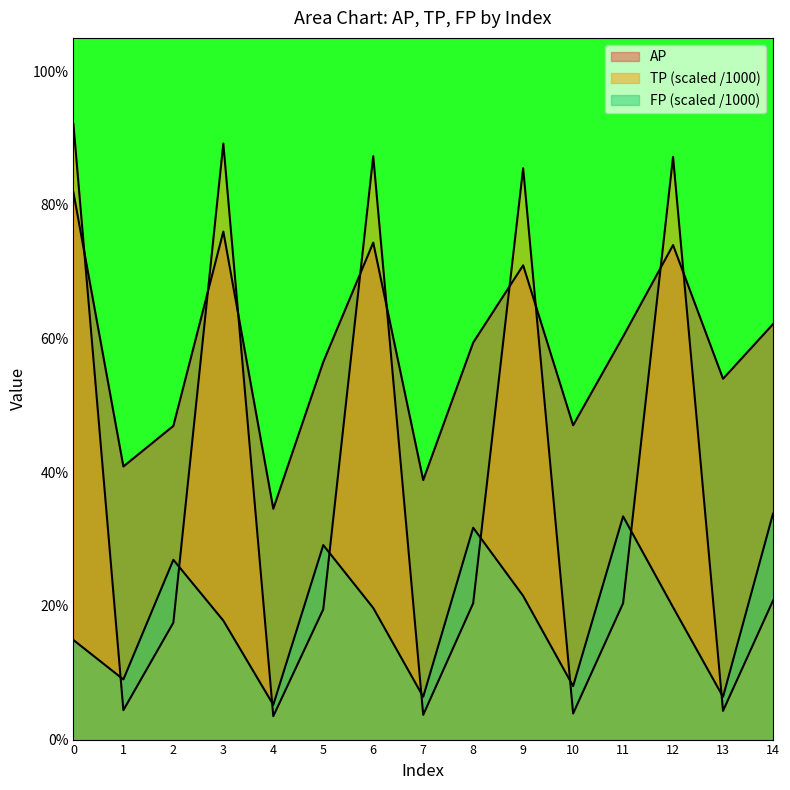

Is the value of TP at 12 greater than the value of AP at 1?

Yes